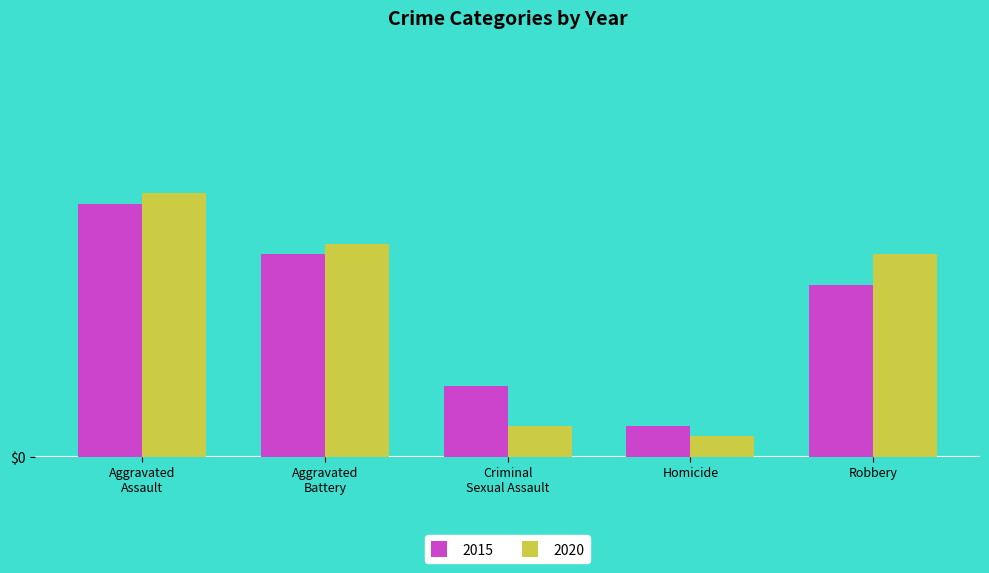

What are all the series names shown in the legend?

2015, 2020